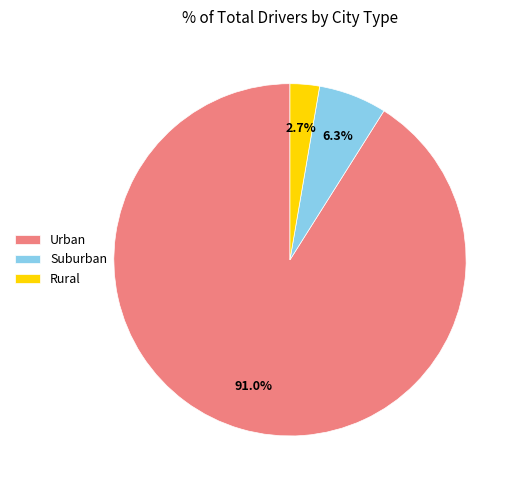

Which category has the biggest portion of the pie?

Urban